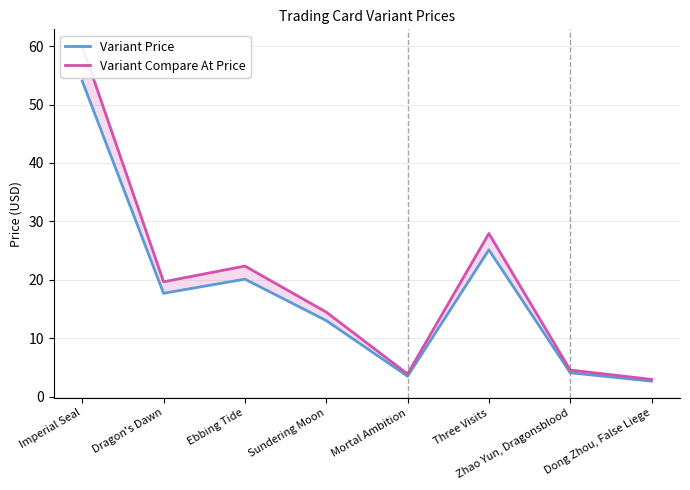

True or false: Variant Compare At Price and Variant Price intersect in this chart.

False